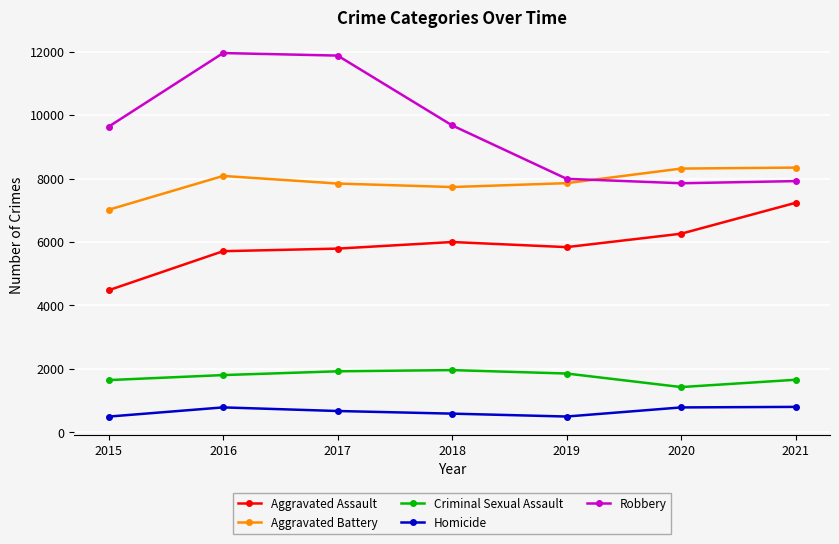

Is it true that Robbery equals 11960 at 2016?

True